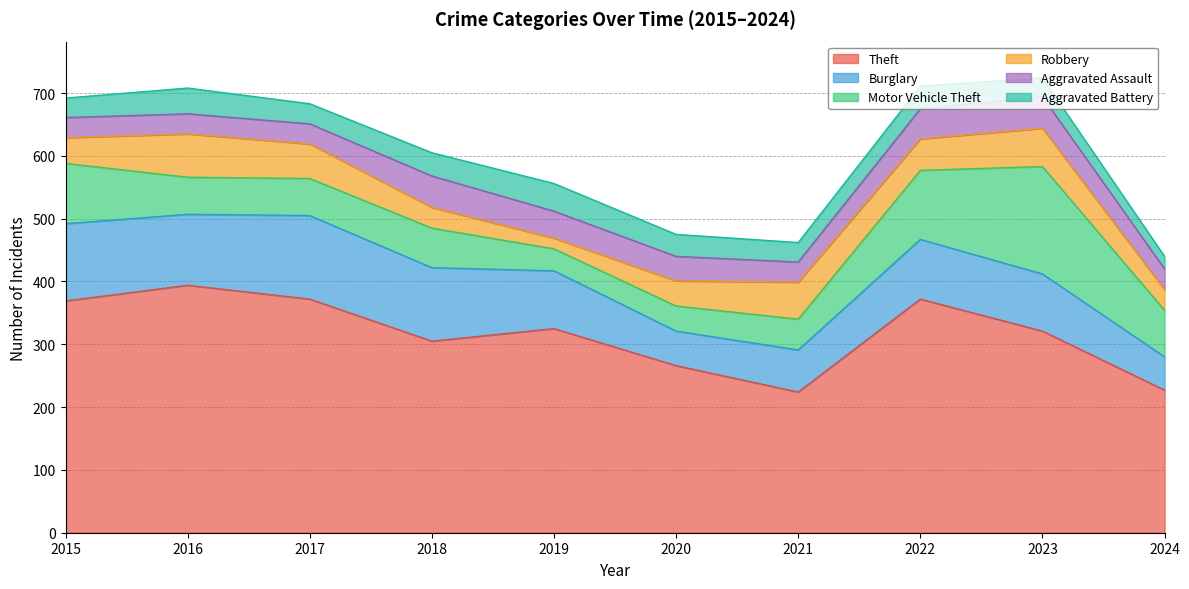

Where do Robbery and Aggravated Assault first cross each other?

2017 and 2018